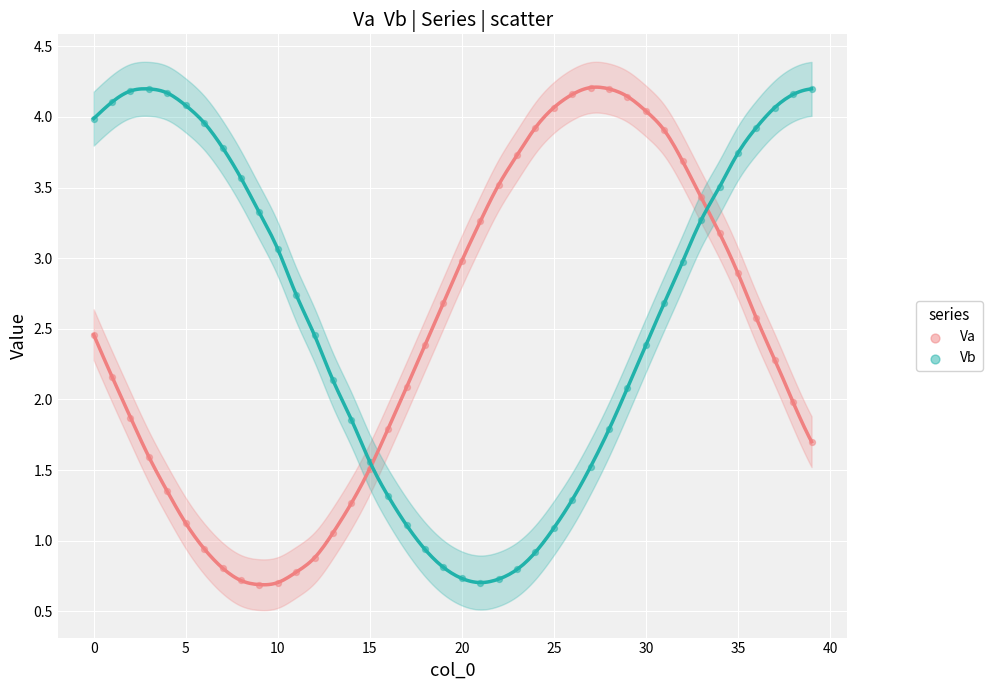

Across all data points, what is the range of Y values (max minus min)?

3.5